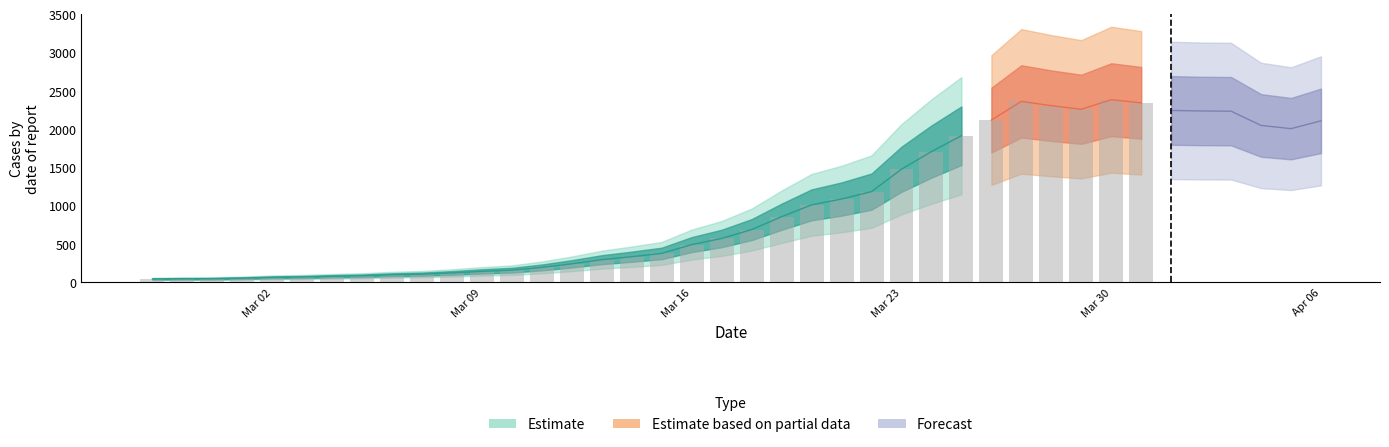

The value at 2020-03-03 is 67. True or false?

True